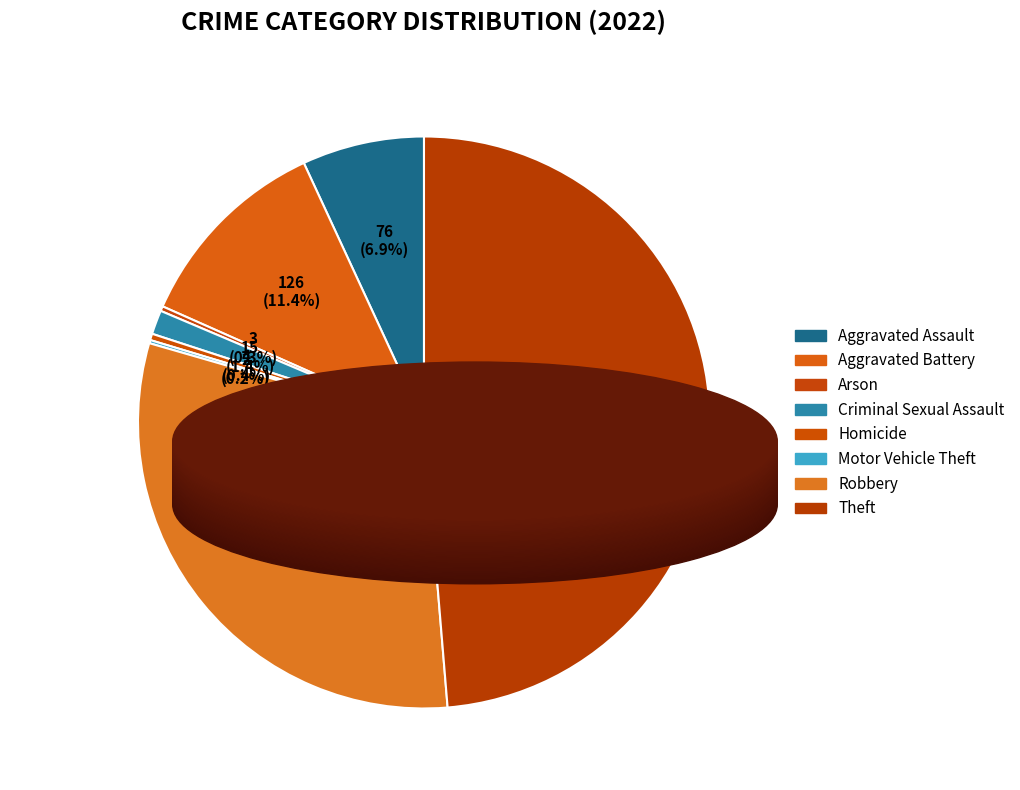

Is it true that Theft is 43% of the pie?

False